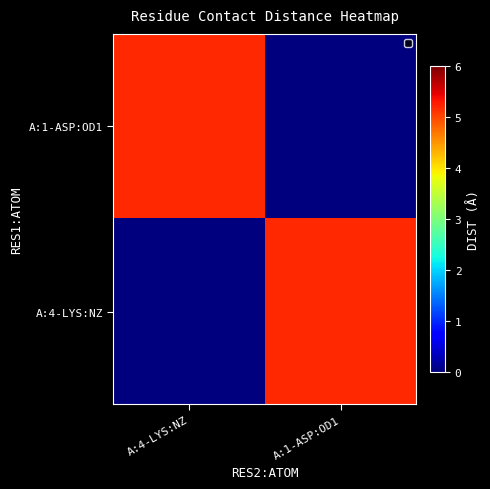

Rank the series by their maximum value, from highest to lowest.

A:1-ASP:OD1, A:4-LYS:NZ